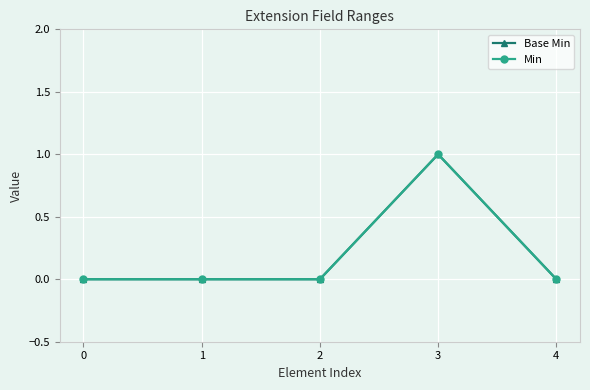

Is this an area chart (filled region under the line)?

No